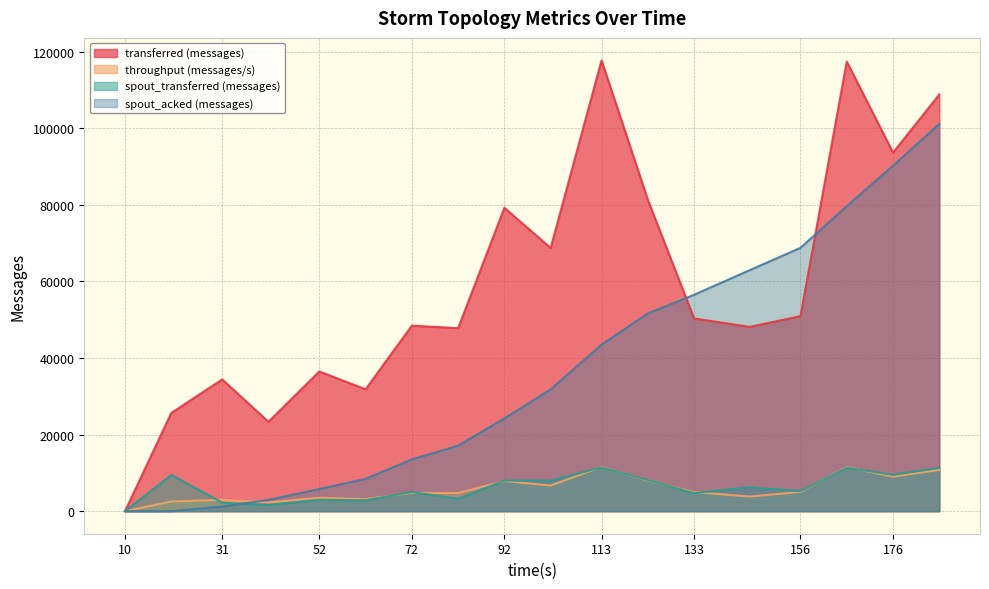

Is the value of transferred (messages) at 31 greater than the value of spout_transferred (messages) at 10?

Yes